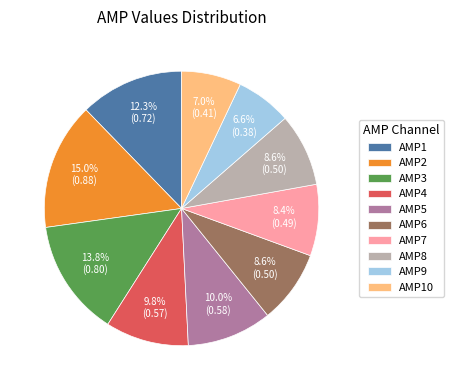

Does any single category account for the majority?

No